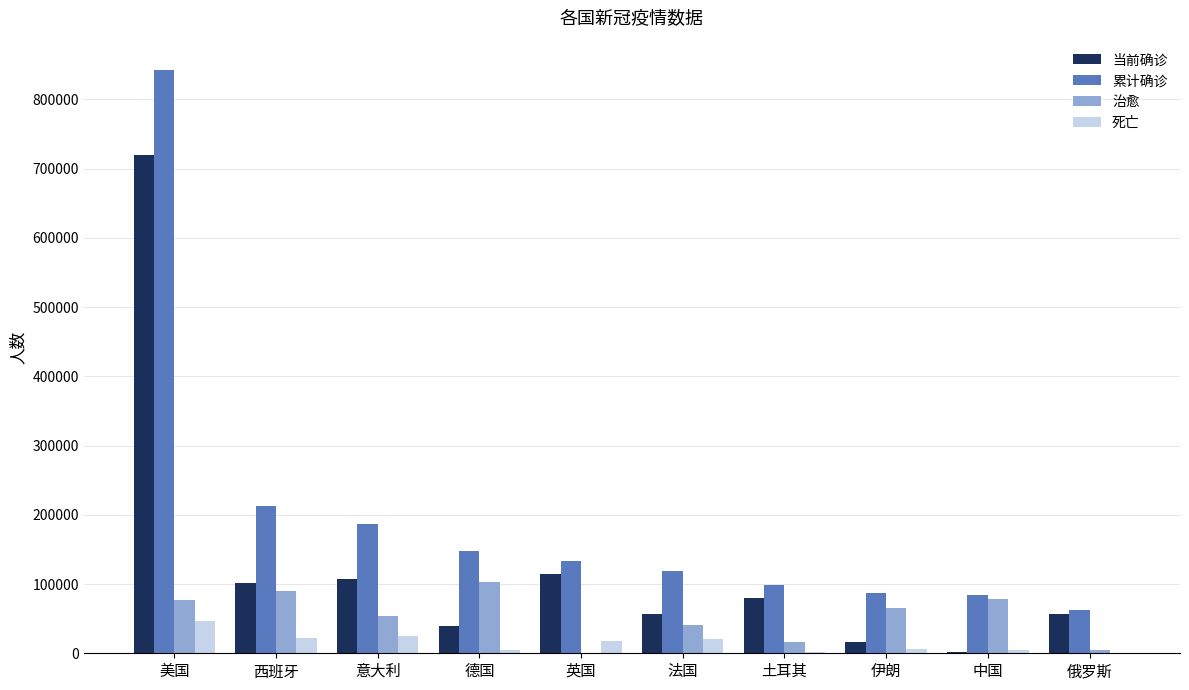

Is the value of 治愈 at 法国 greater than the value of 累计确诊 at 德国?

No